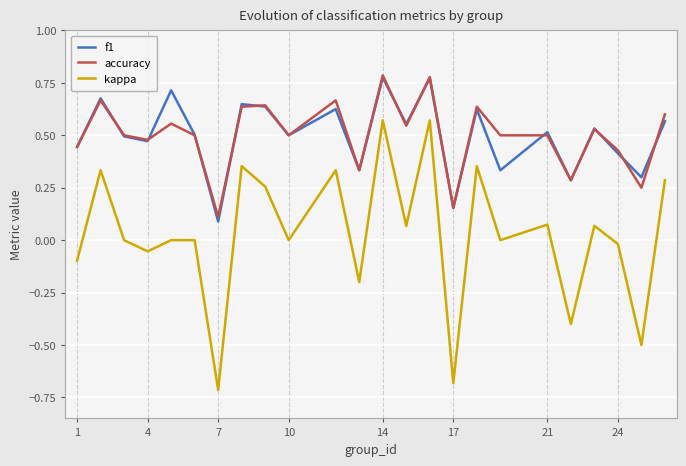

How many interior local valleys does the kappa series have?

9